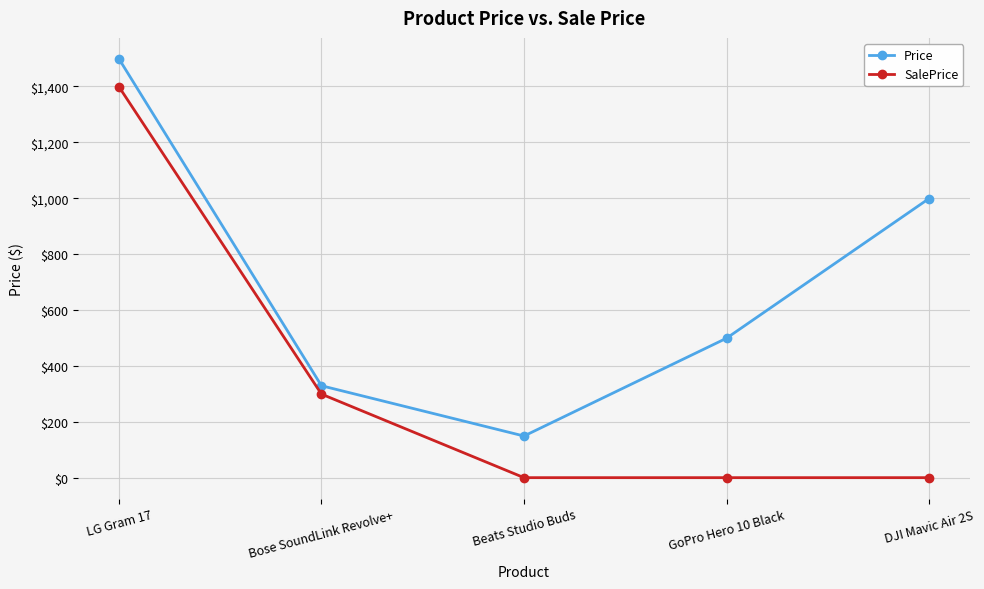

Which series has the largest range (max minus min)?

SalePrice